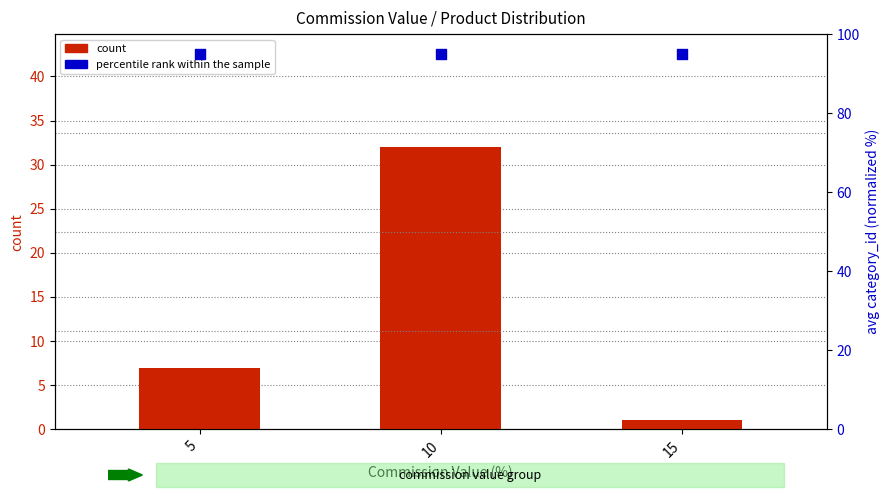

At which category is the sum across all series the highest?

10